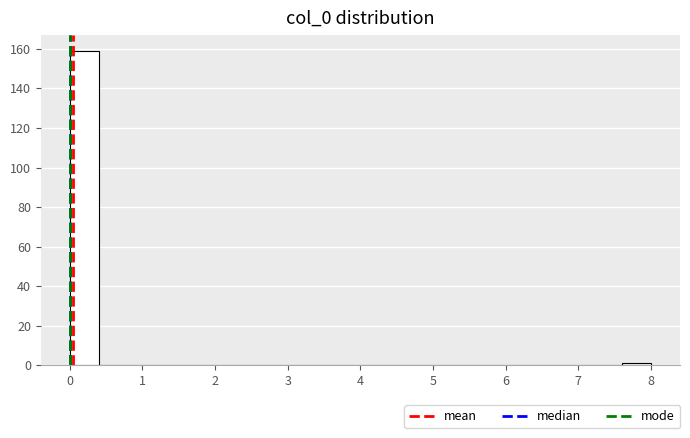

How tall is the bar that spans 0.0 to 0.4 on the x-axis? The values are not printed on the chart, so give them approximately, as read against the axis.

160